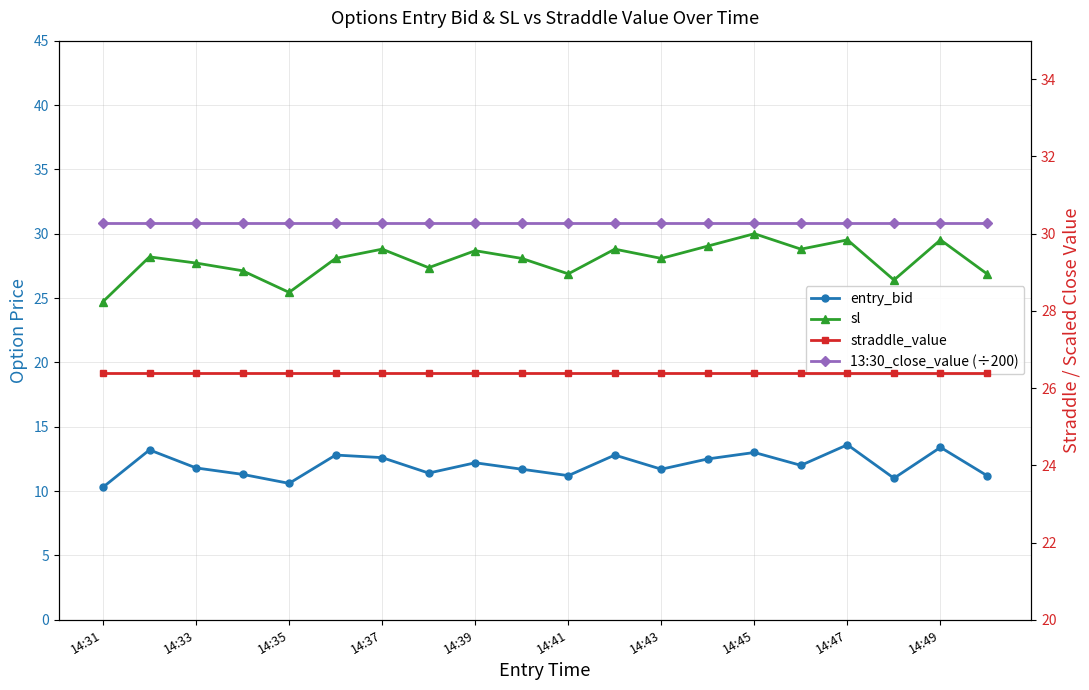

Between 14:31 and 14:39, which is larger?

14:39